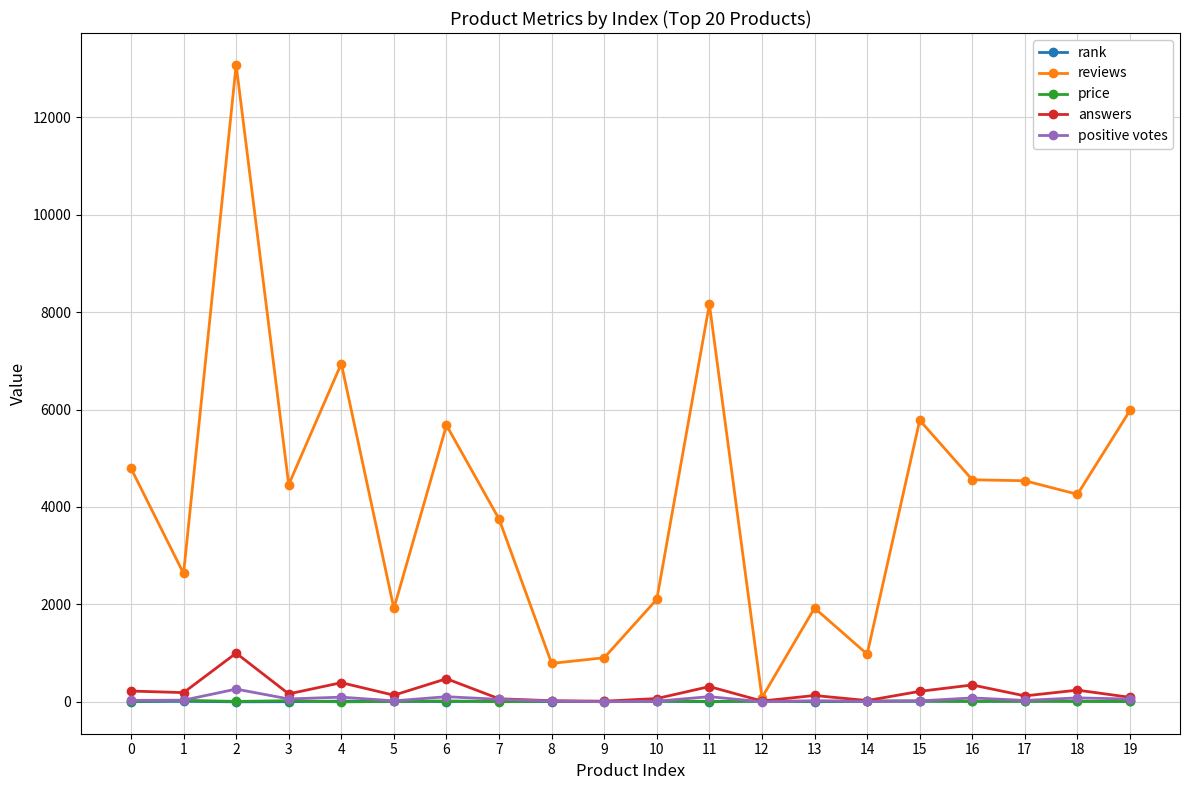

What is the spread (max minus min) of values at 13?

1923.0